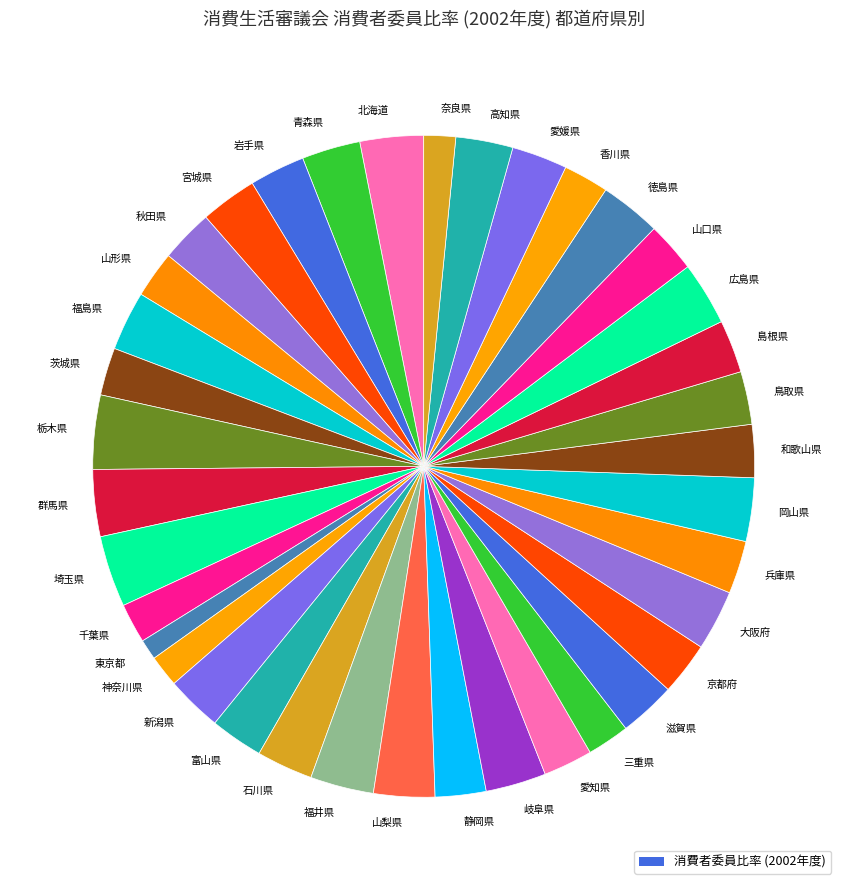

Combined, do 三重県 and 新潟県 account for over 50%?

No